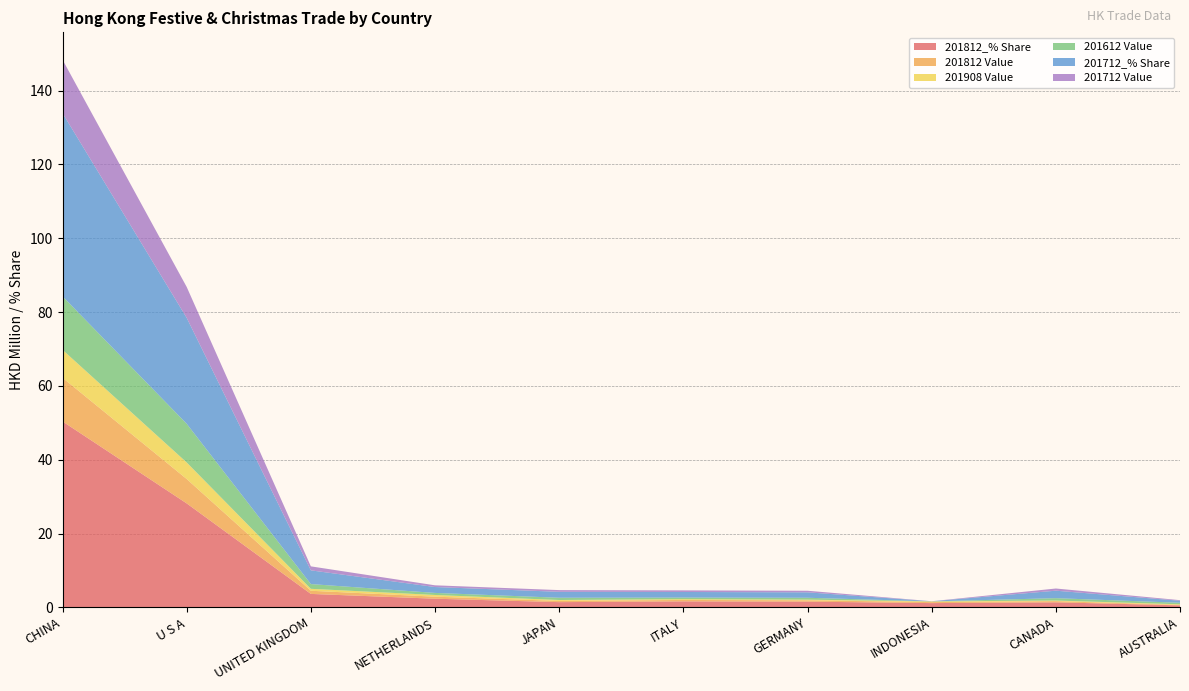

Reading left to right, what are all the values shown in this chart?

201812_% Share: CHINA=50.4	U S A=28.2	UNITED KINGDOM=3.6	NETHERLANDS=2.3	JAPAN=1.4	ITALY=1.6	GERMANY=1.5	INDONESIA=1.1	CANADA=1.4	AUSTRALIA=0.5
201812 Value: CHINA=11.8	U S A=6.6	UNITED KINGDOM=0.9	NETHERLANDS=0.5	JAPAN=0.3	ITALY=0.4	GERMANY=0.4	INDONESIA=0.3	CANADA=0.3	AUSTRALIA=0.1
201908 Value: CHINA=7.6	U S A=4.5	UNITED KINGDOM=0.5	NETHERLANDS=0.5	JAPAN=0.2	ITALY=0.2	GERMANY=0.2	INDONESIA=0.2	CANADA=0.2	AUSTRALIA=0.2
201612 Value: CHINA=14.5	U S A=10.5	UNITED KINGDOM=1.3	NETHERLANDS=0.6	JAPAN=0.6	ITALY=0.4	GERMANY=0.5	INDONESIA=0.0	CANADA=0.6	AUSTRALIA=0.4
201712_% Share: CHINA=49.6	U S A=28.7	UNITED KINGDOM=3.7	NETHERLANDS=1.6	JAPAN=1.6	ITALY=1.5	GERMANY=1.5	INDONESIA=0.0	CANADA=2.0	AUSTRALIA=0.5
201712 Value: CHINA=14.5	U S A=8.4	UNITED KINGDOM=1.1	NETHERLANDS=0.5	JAPAN=0.5	ITALY=0.4	GERMANY=0.4	INDONESIA=0.0	CANADA=0.6	AUSTRALIA=0.2